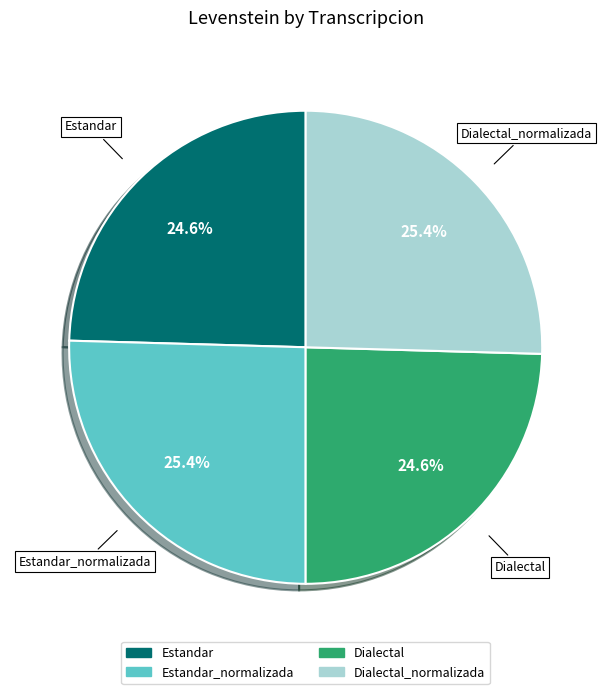

Is there a majority slice in this chart?

No